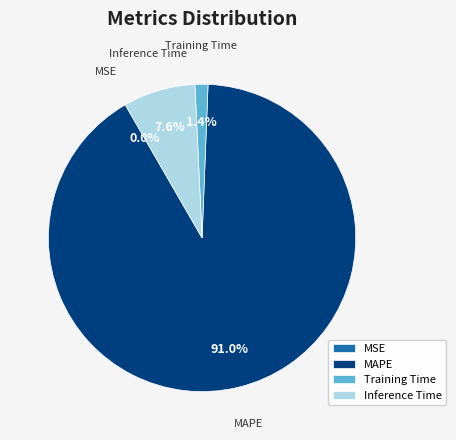

What percentage is NOT represented by MAPE?

9.0%